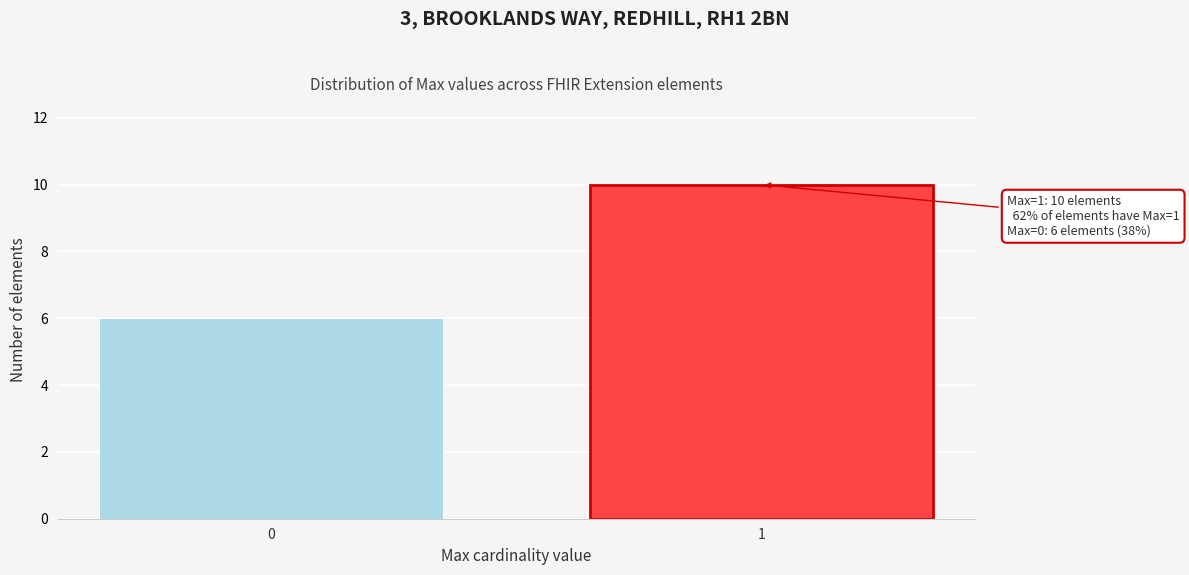

Reading right to left, transcribe all the data shown in this chart.

10	6